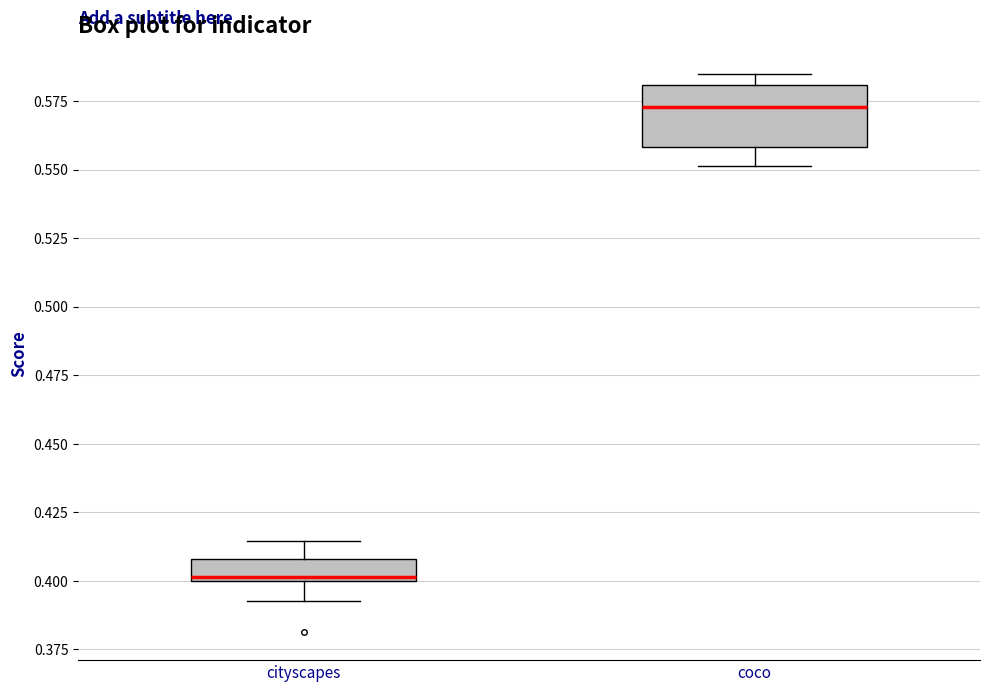

Reading left to right, read every box against the y-axis: the position of its median line, the range the box covers, and the ends of its whiskers. The values are not printed on the chart, so give them approximately, as read against the axis.

cityscapes: median 0.400, box 0.400 to 0.410, whiskers 0.395 to 0.415
coco: median 0.575, box 0.560 to 0.580, whiskers 0.550 to 0.585